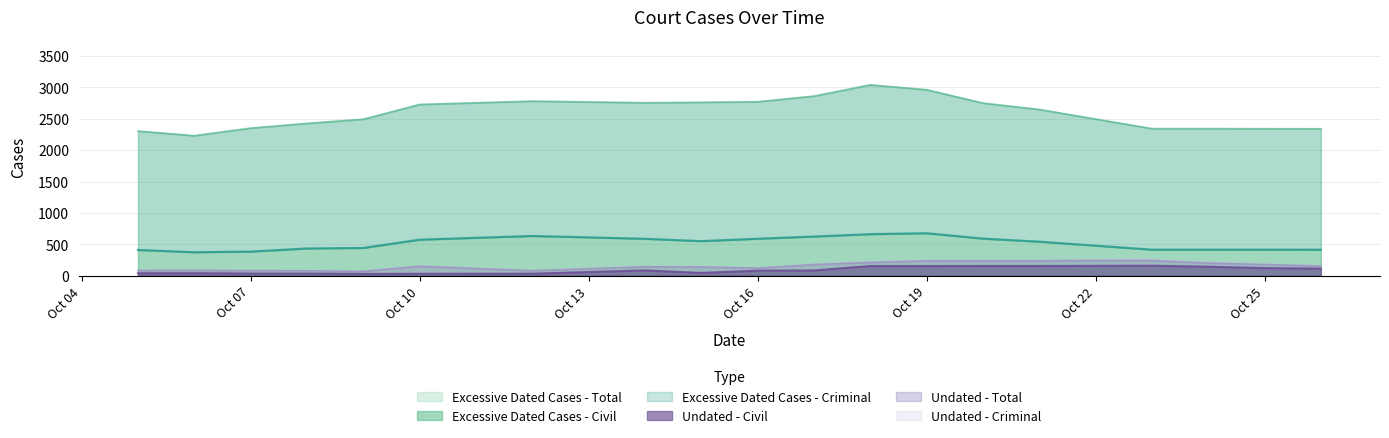

True or false: Undated - Civil and Excessive Dated Cases - Civil intersect in this chart.

False